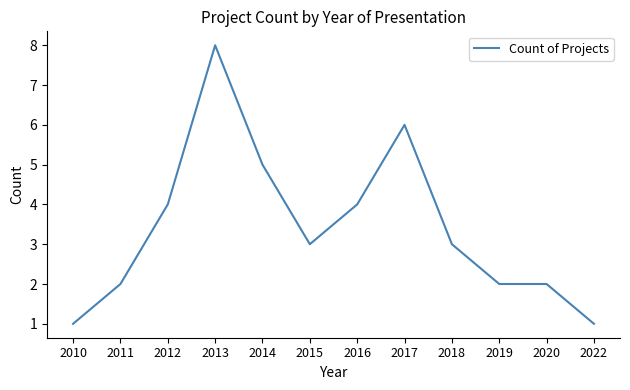

What is the change in value from 2010 to 2014?

+4